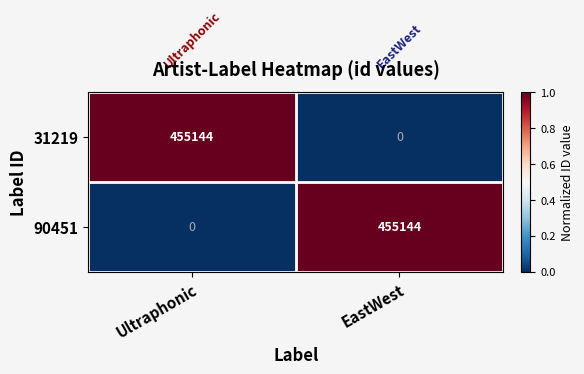

What is the spread (max minus min) of values at Ultraphonic?

455144